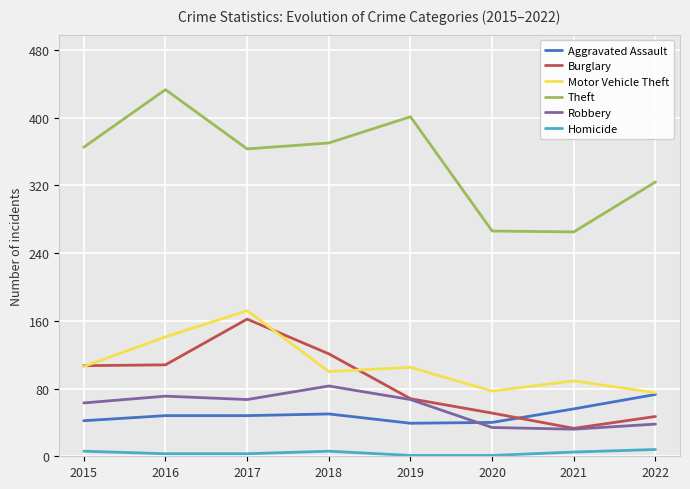

True or false: Theft has more than 2 interior local peaks.

False